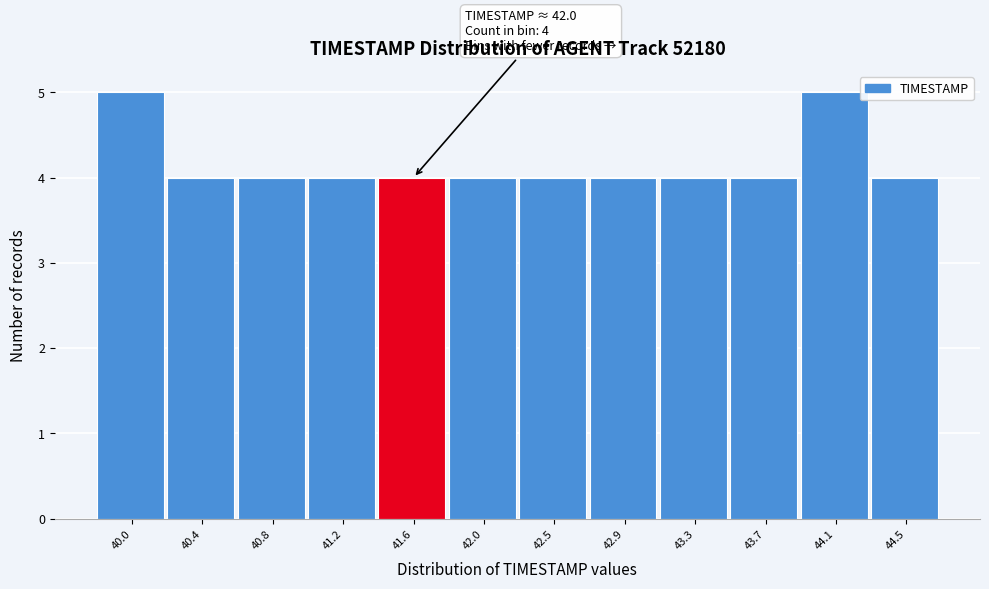

Reading left to right, what are all the values shown in this chart?

5	4	4	4	4	4	4	4	4	4	5	4